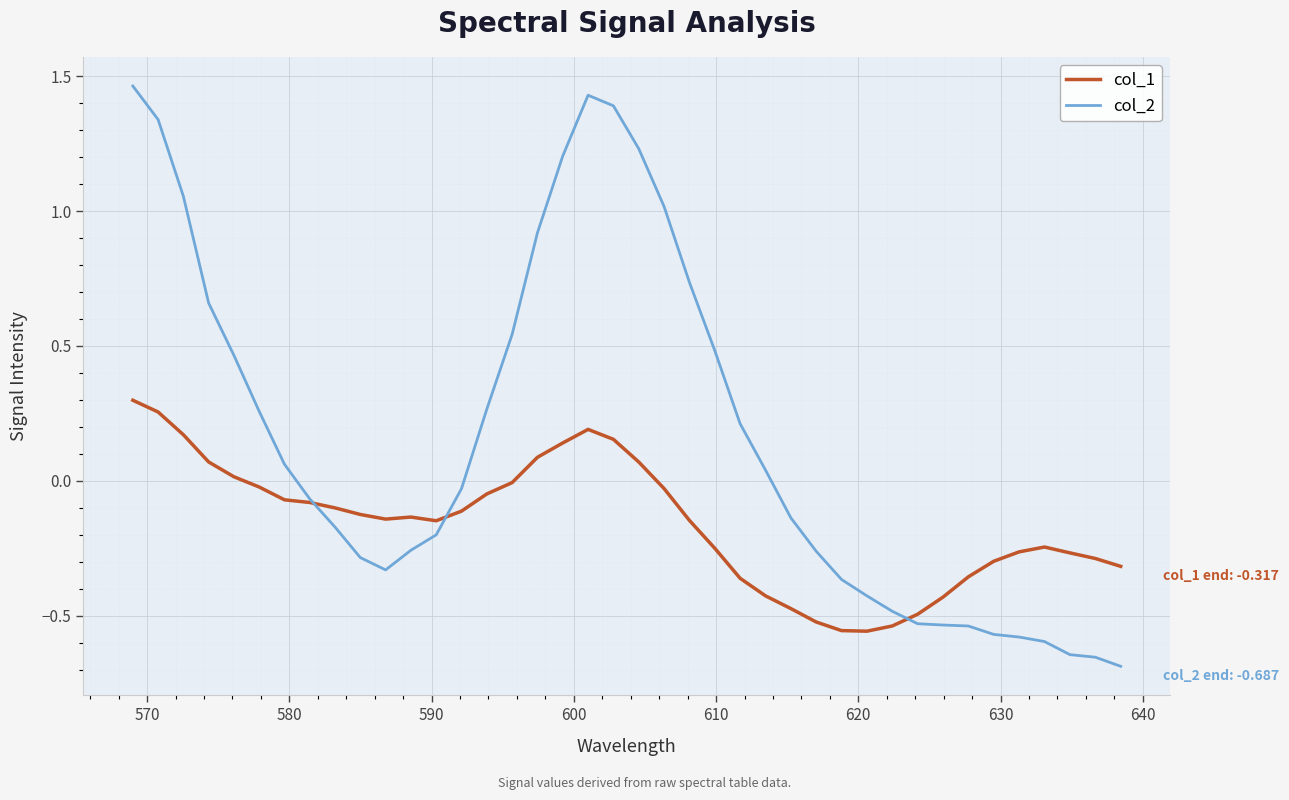

Which series has the largest total across all categories?

col_2